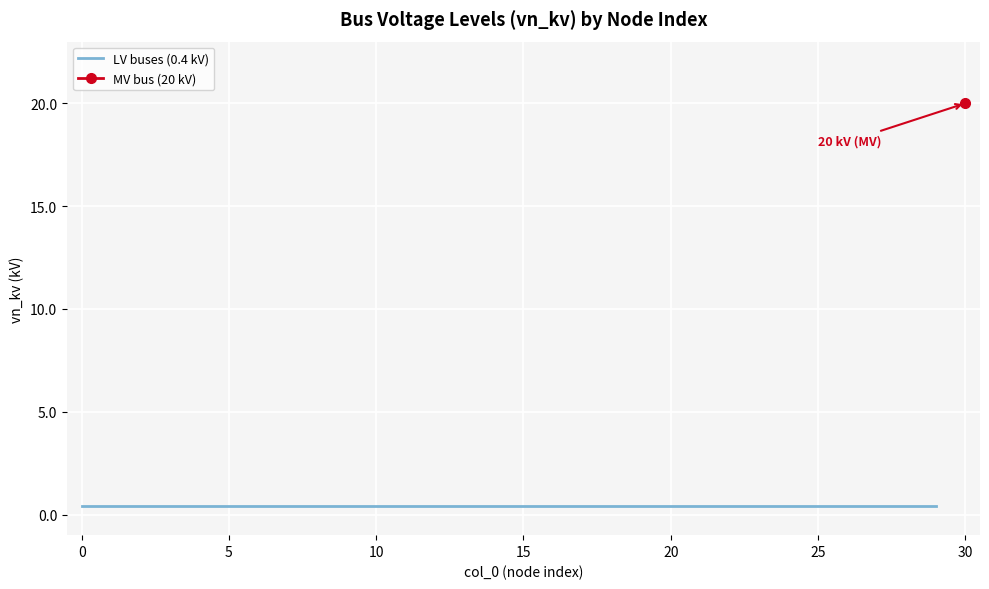

What is the value of the 6th point from the left?

0.4